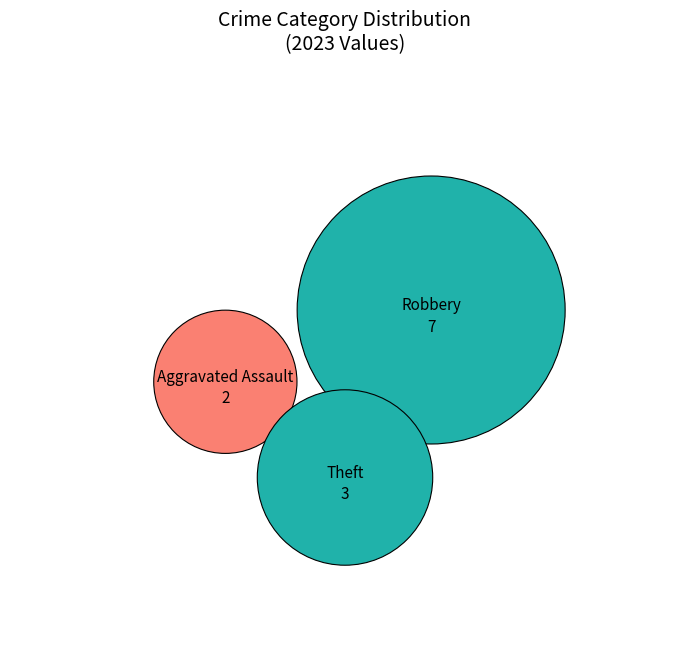

Does Robbery account for over 50% of the chart?

Yes